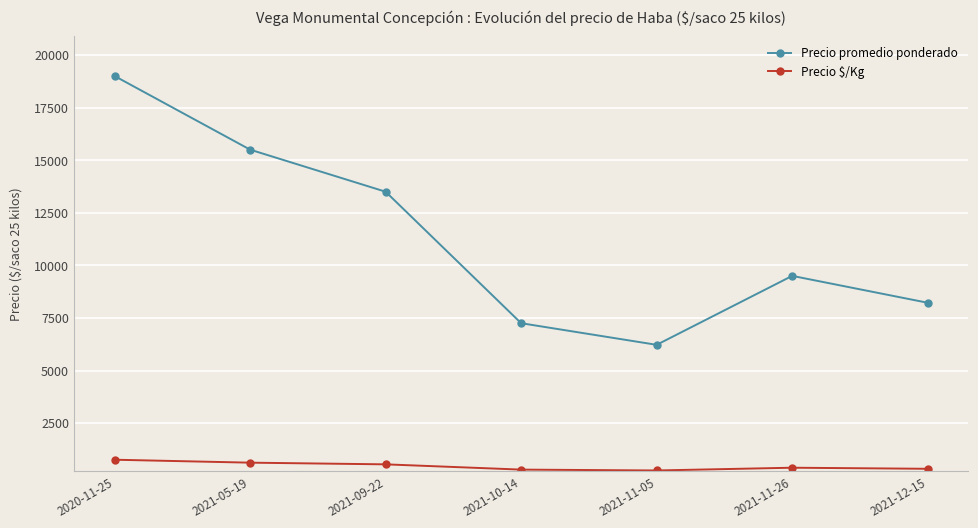

The value of Precio promedio ponderado at 2021-05-19 is 25820. True or false?

False